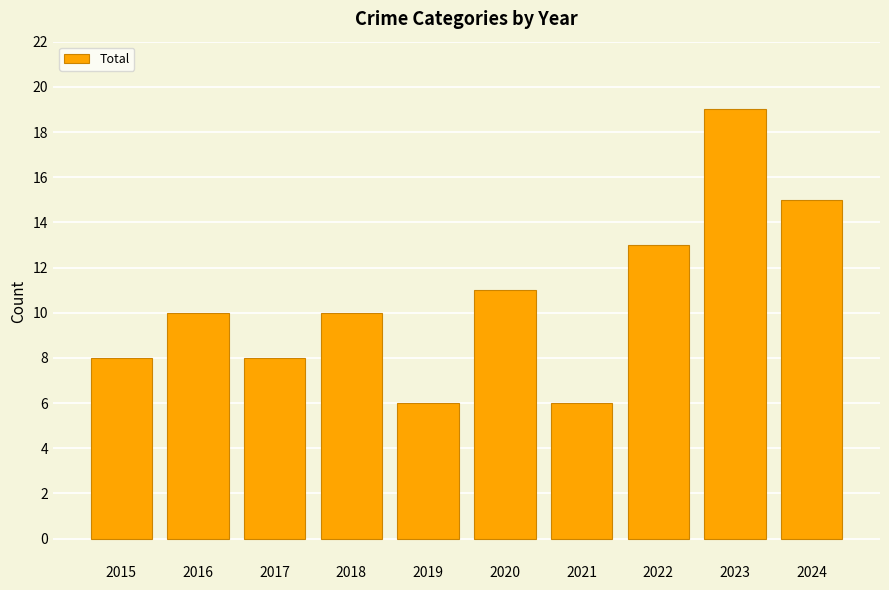

What is the value of the 4th bar from the left?

10